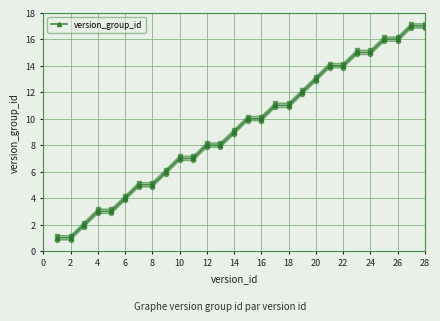

The value of version_group_id at 14 is 2. True or false?

False